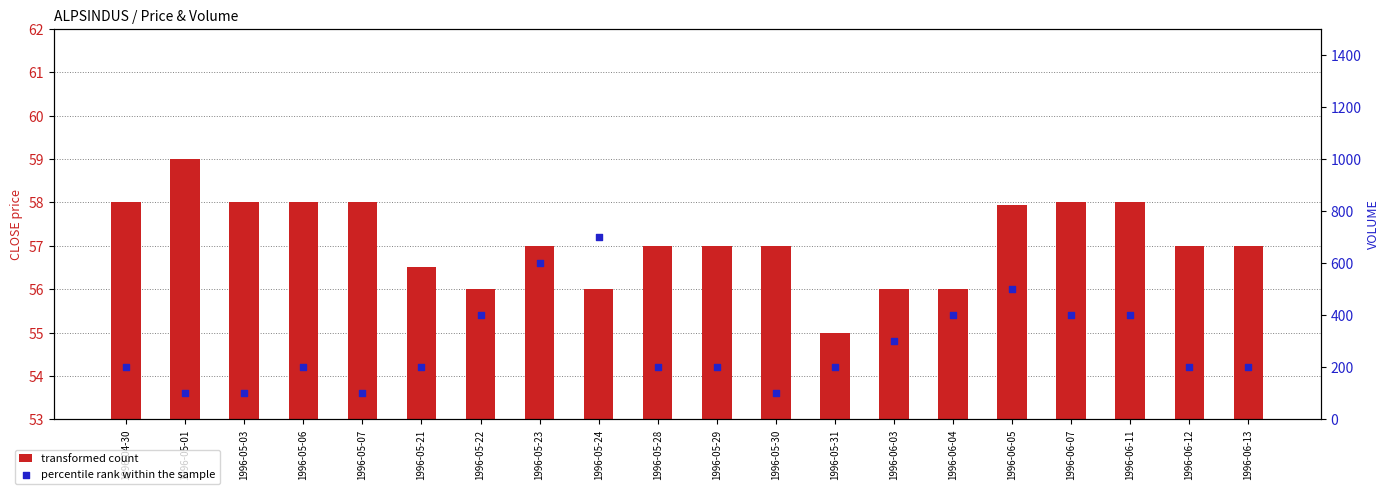

At how many categories does at least one series exceed 597?

2